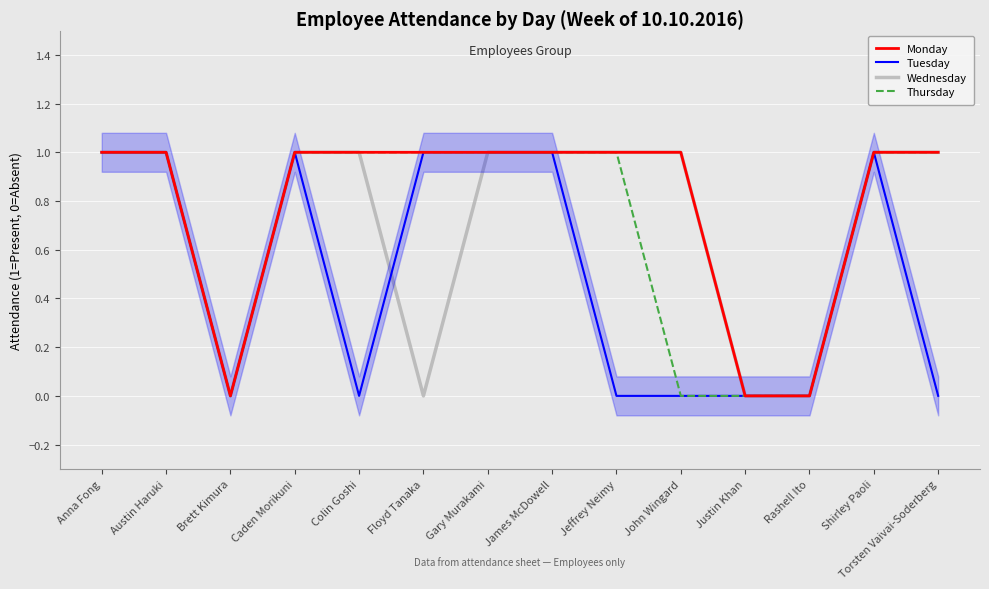

Where is Wednesday nearest to the value 0?

Brett Kimura